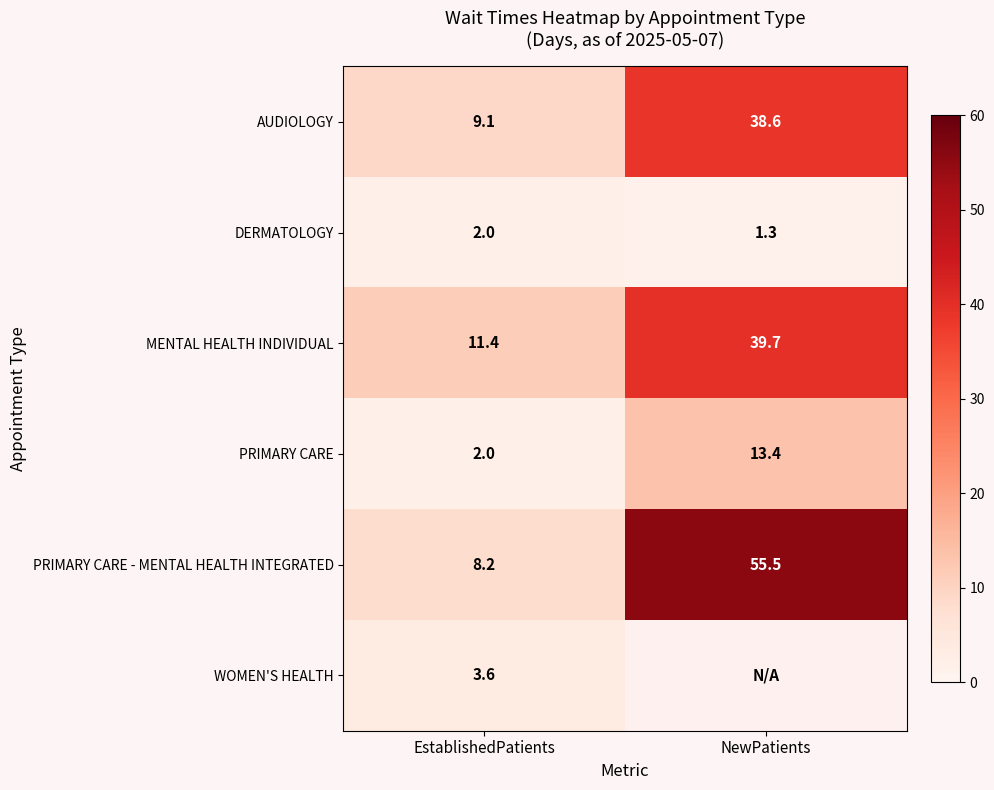

Count the number of data series in this chart.

6